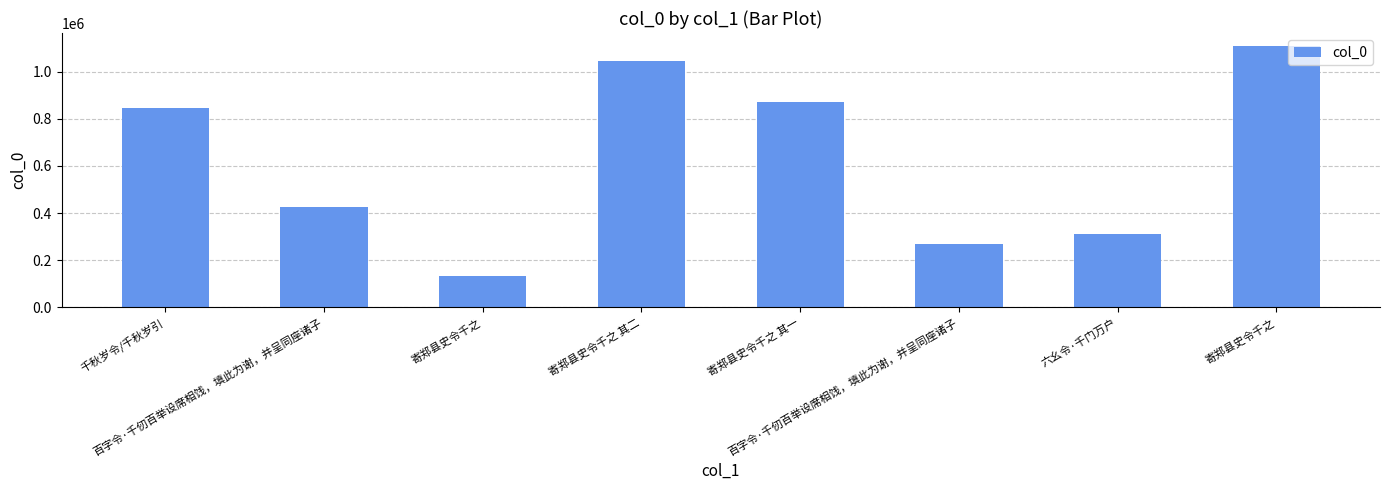

Read the value at 寄郑县史令千之, to the nearest 10.

134610